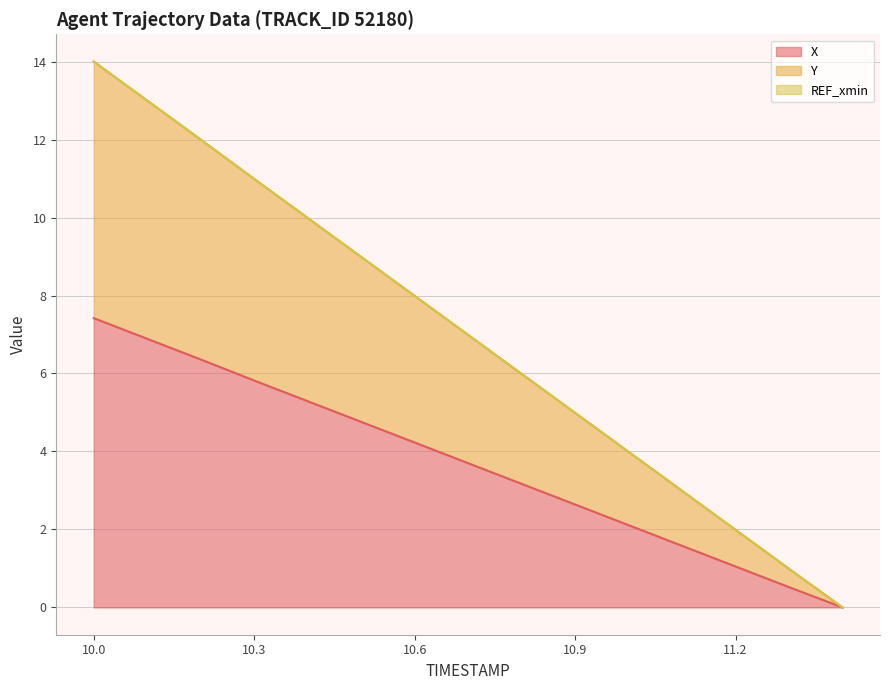

How many values in the Y series exceed 6?

8